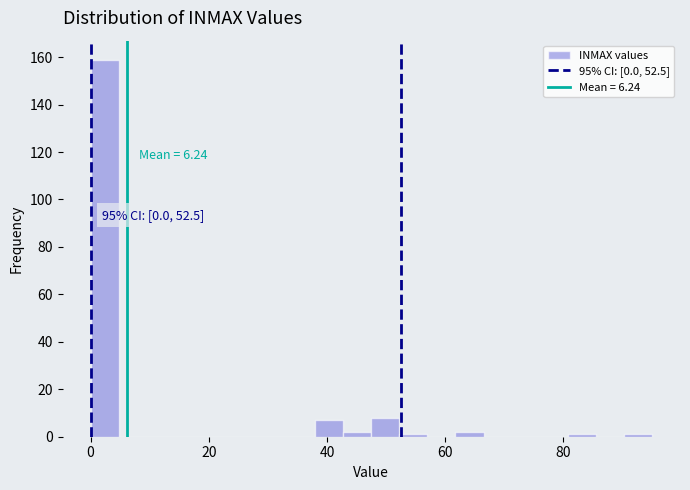

Read against the x-axis, roughly where is the centre of the tallest bar?

2